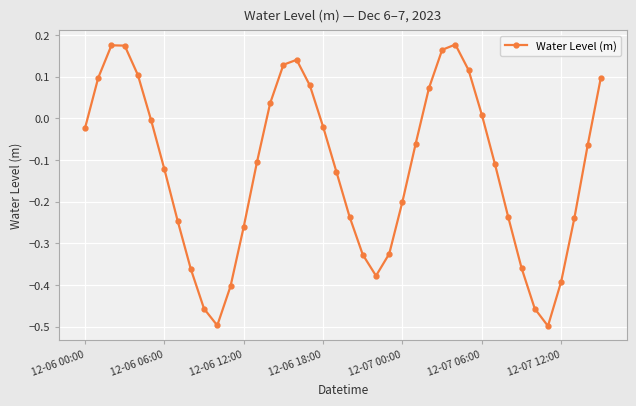

How many points are lower than both their immediate neighbors (excluding endpoints)?

3